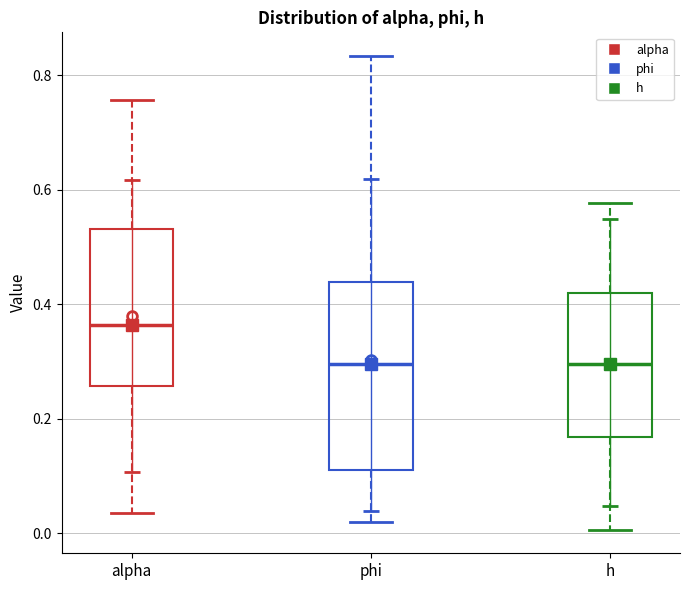

Reading left to right, transcribe this box plot: for each box, give where its median line is, the range the box spans, and where its two whiskers end, as read against the y-axis. The values are not printed on the chart, so give them approximately, as read against the axis.

alpha: median 0.36, box 0.26 to 0.54, whiskers 0.04 to 0.76
phi: median 0.30, box 0.12 to 0.44, whiskers 0.02 to 0.84
h: median 0.30, box 0.16 to 0.42, whiskers 0.00 to 0.58